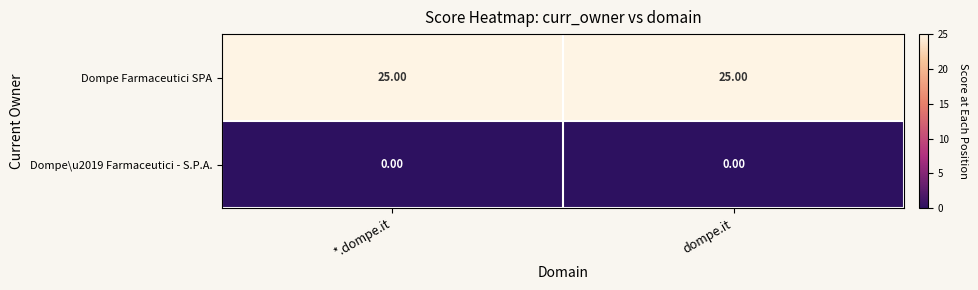

Which series has the largest total across all categories?

Dompe Farmaceutici SPA